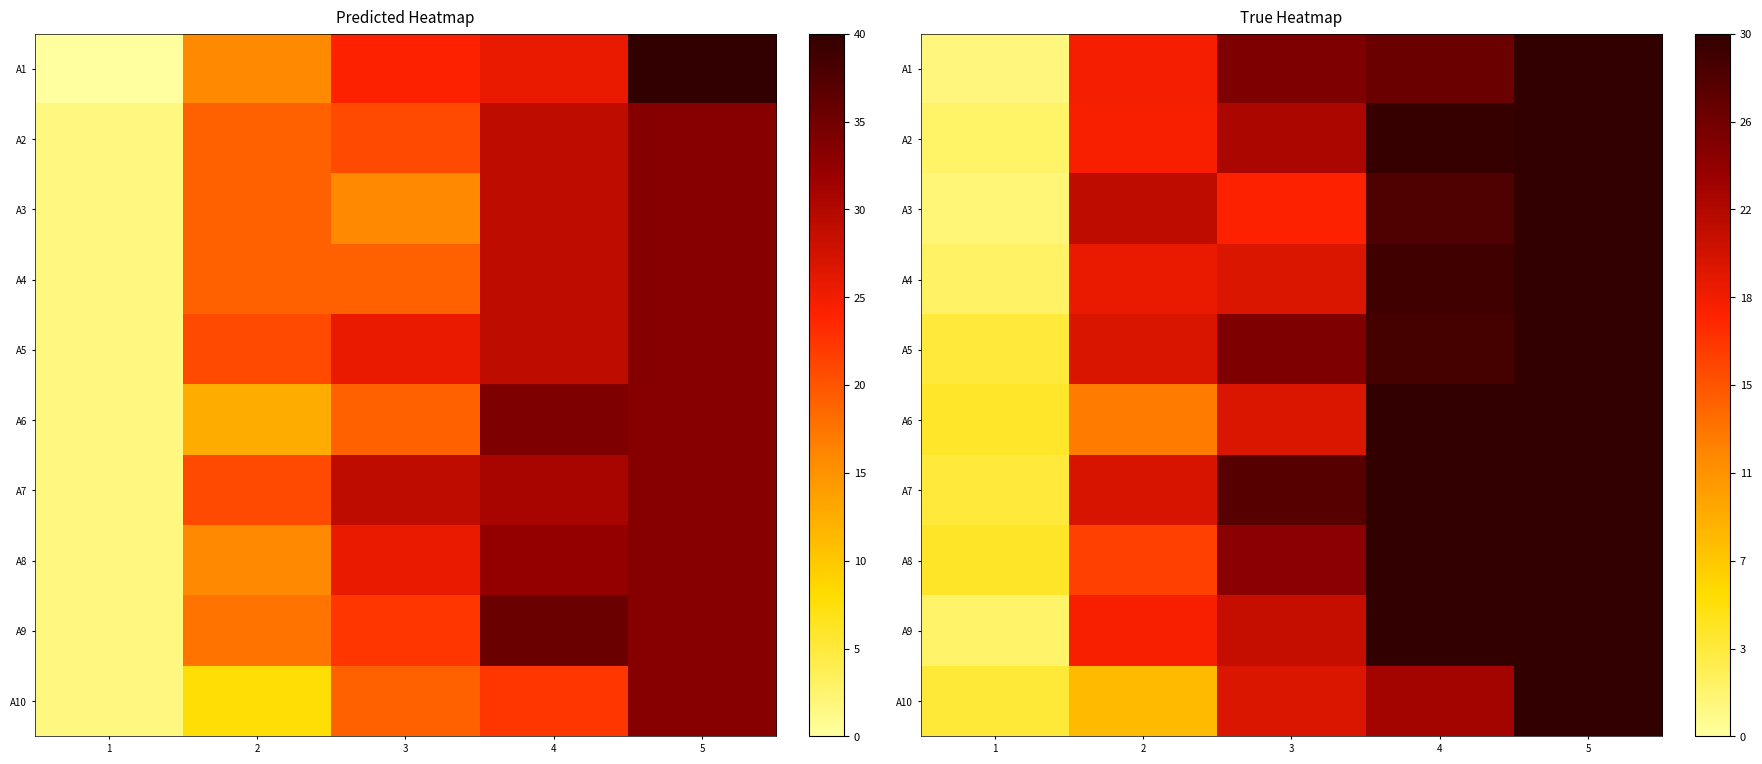

What is the approximate value of A9 at 3?

29.3